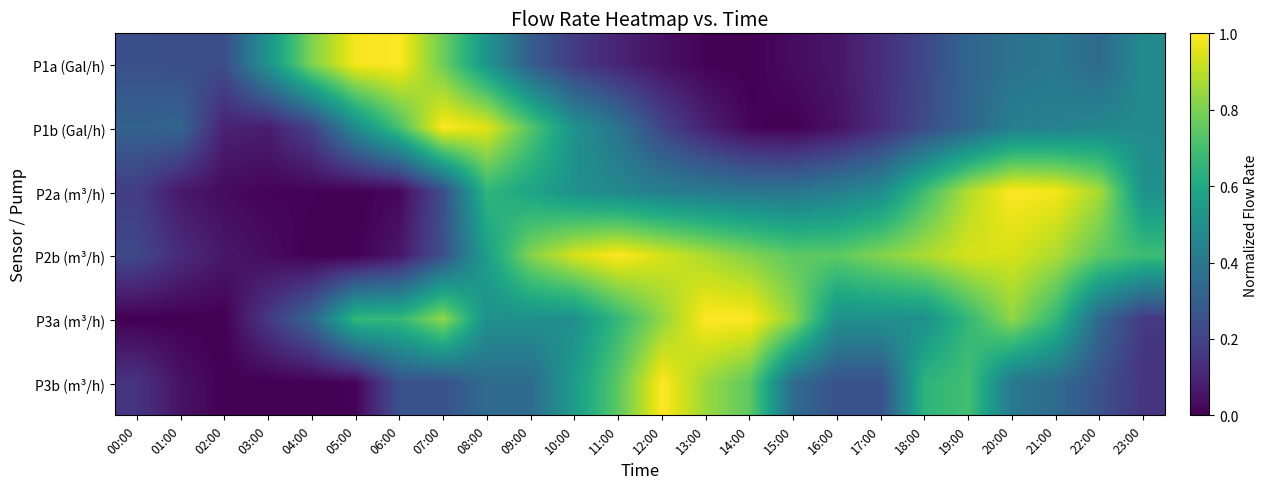

Which series has the largest range (max minus min)?

P1a (Gal/h)